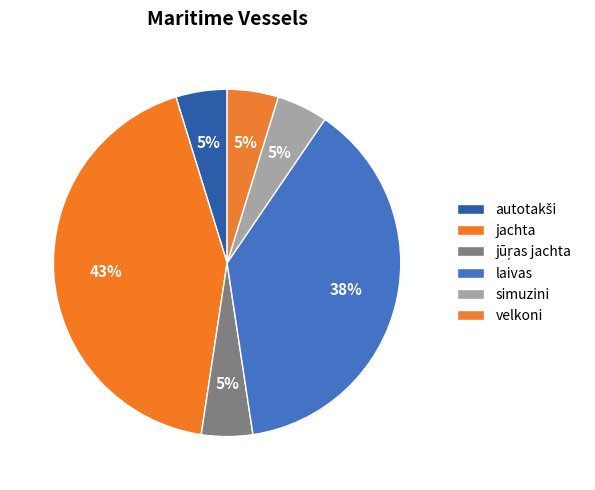

The simuzini slice represents 1% of the pie. True or false?

False